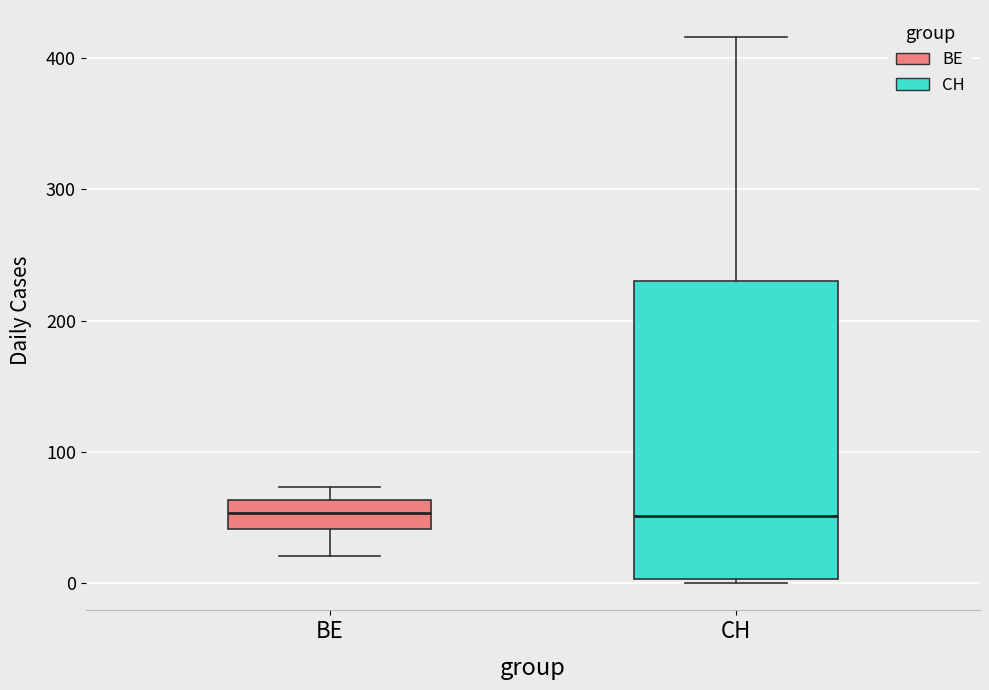

Which box is the tallest, from its lower edge to its upper edge?

CH